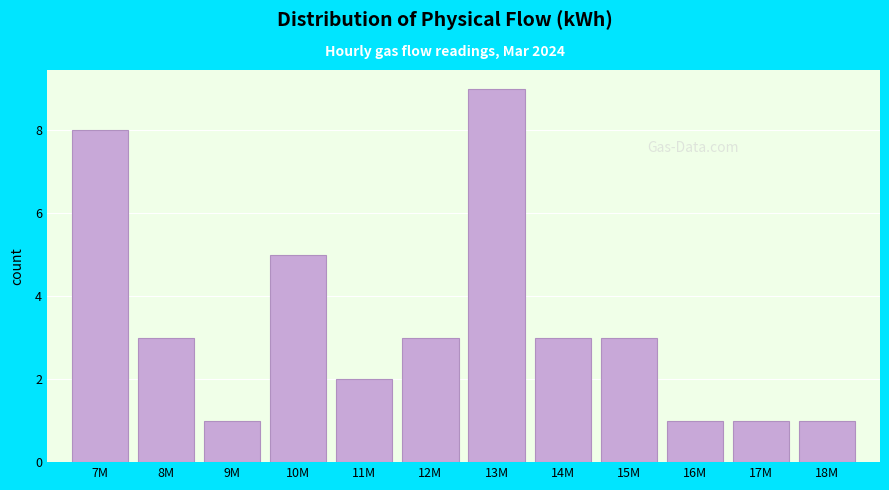

Reading left to right, what are all the values shown in this chart?

8	3	1	5	2	3	9	3	3	1	1	1